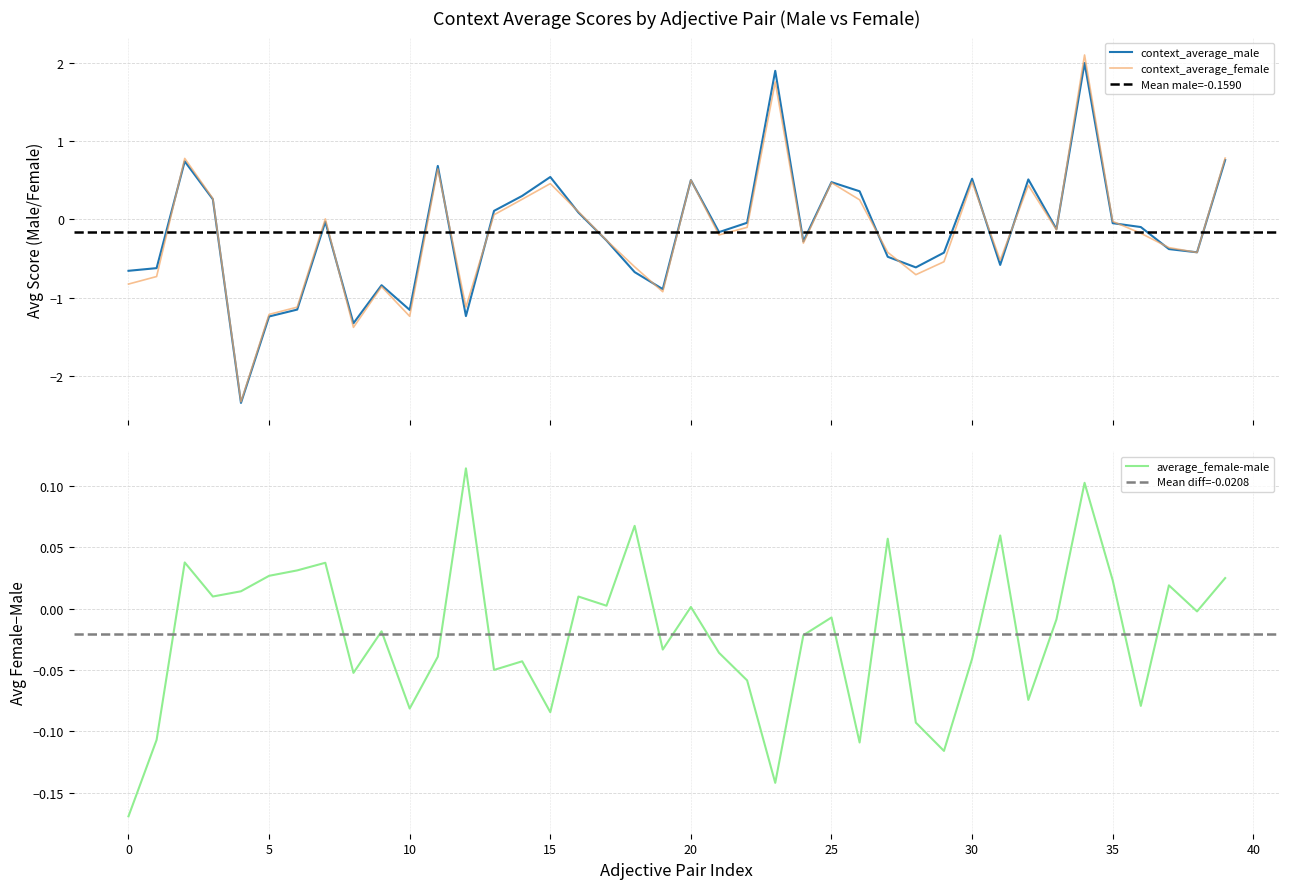

Which series has the widest spread of values?

context_average_female